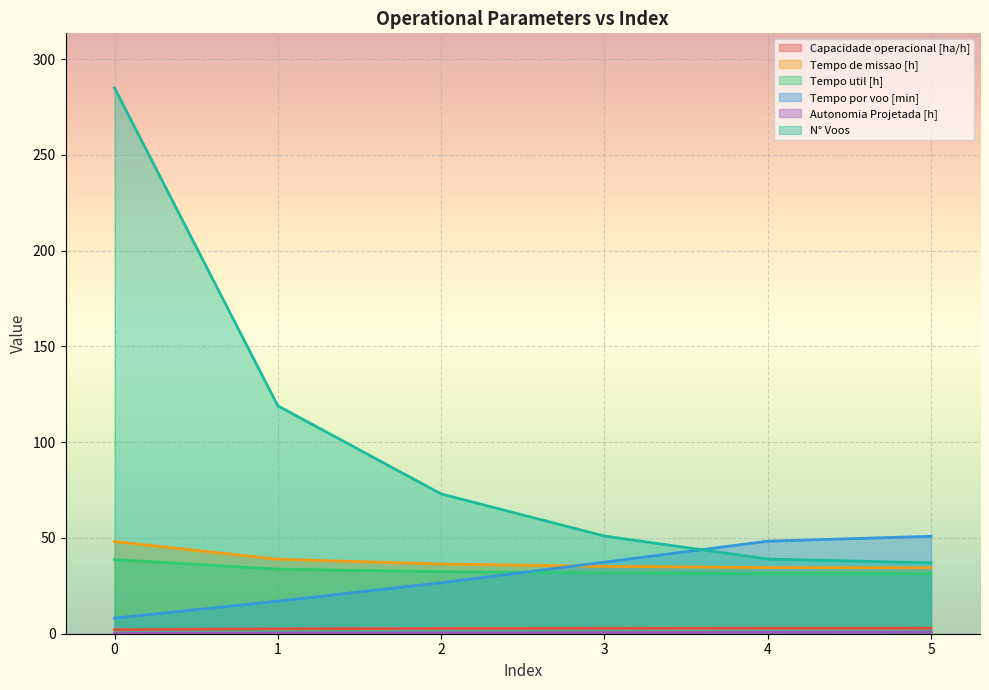

How many lines are shown in the chart?

6